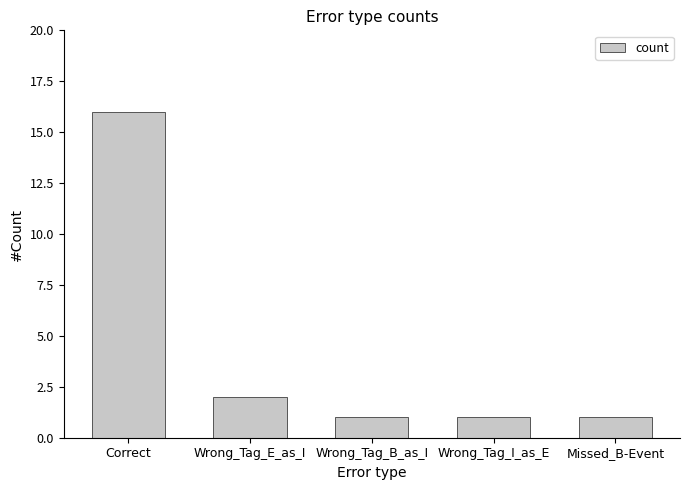

Which category has the highest value across all series?

Correct